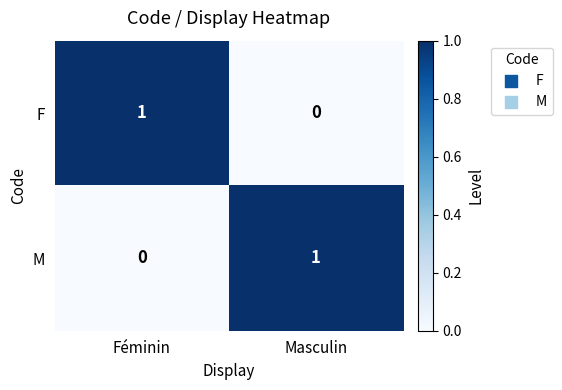

Is it true that M equals -1 at Féminin?

False